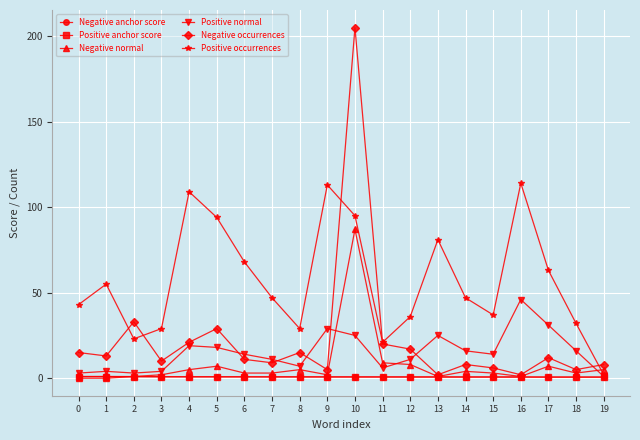

In Negative occurrences, how many points are lower than both neighbors (excluding endpoints)?

7